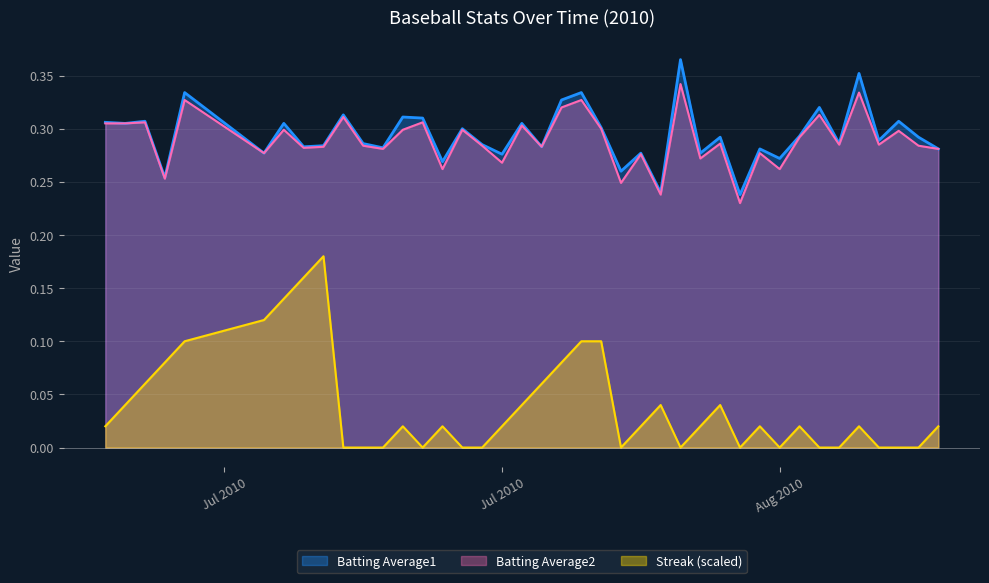

Rank the series by their maximum value, from highest to lowest.

Batting Average1, Batting Average2, Streak (scaled)